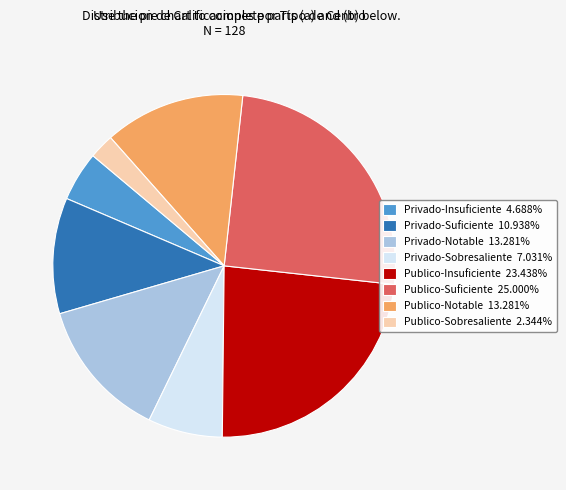

Combined, do Privado-Notable and Publico-Insuficiente account for over 50%?

No